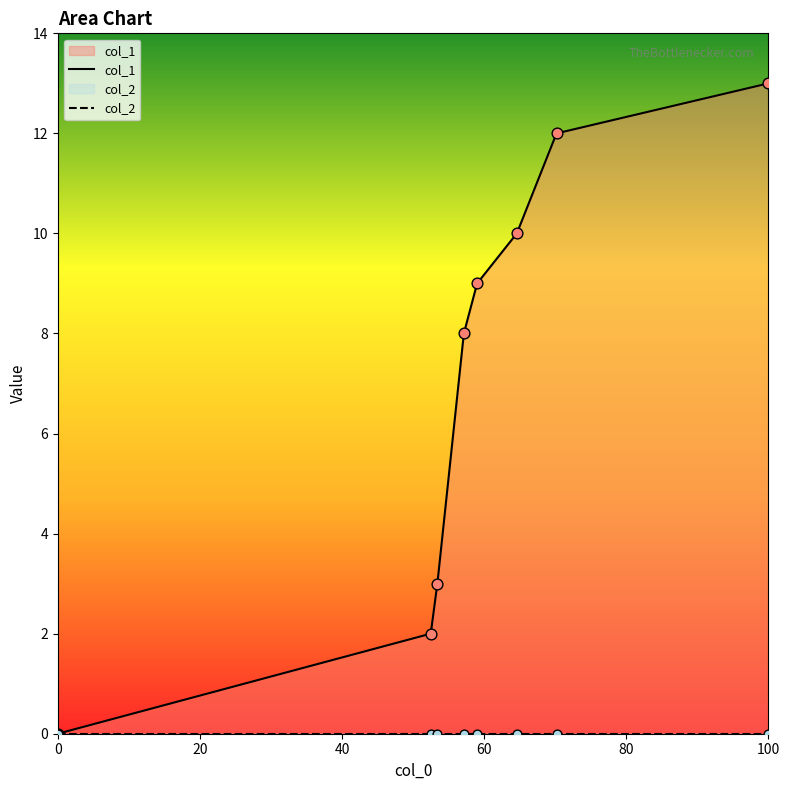

Which series contains the highest Y value?

col_1